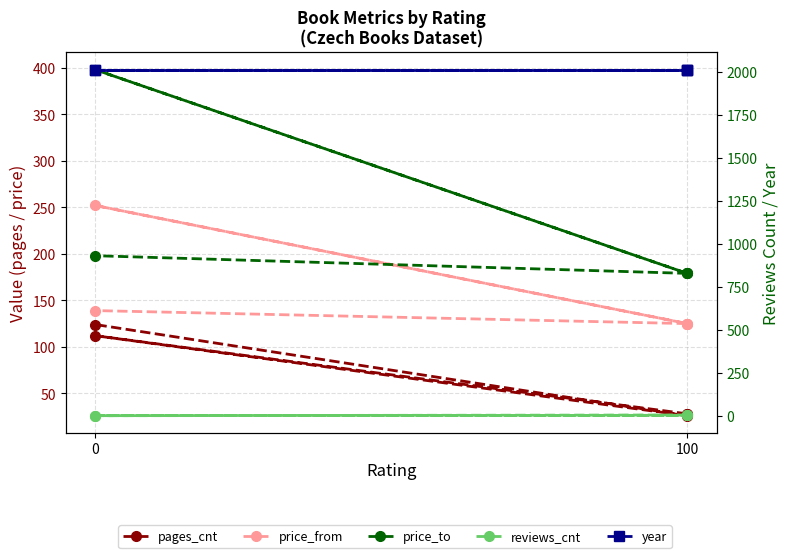

What are all the series names shown in the legend?

pages_cnt, price_from, price_to, reviews_cnt, year